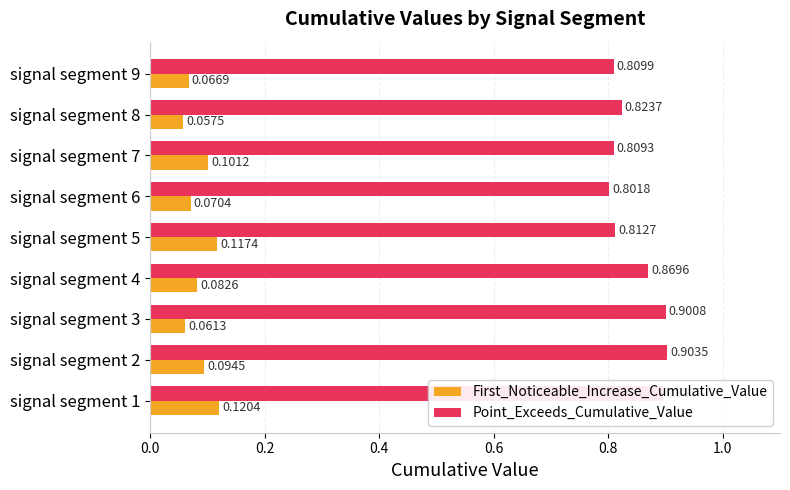

Where is Point_Exceeds_Cumulative_Value nearest to the value 0?

signal segment 6